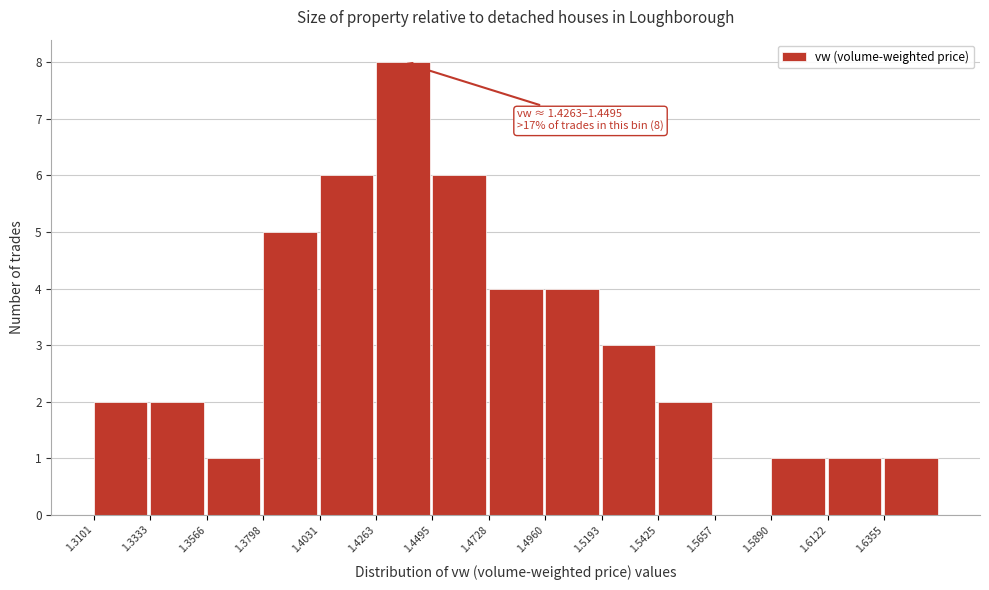

Over which range of the x-axis is the bar tallest?

1.425 to 1.450